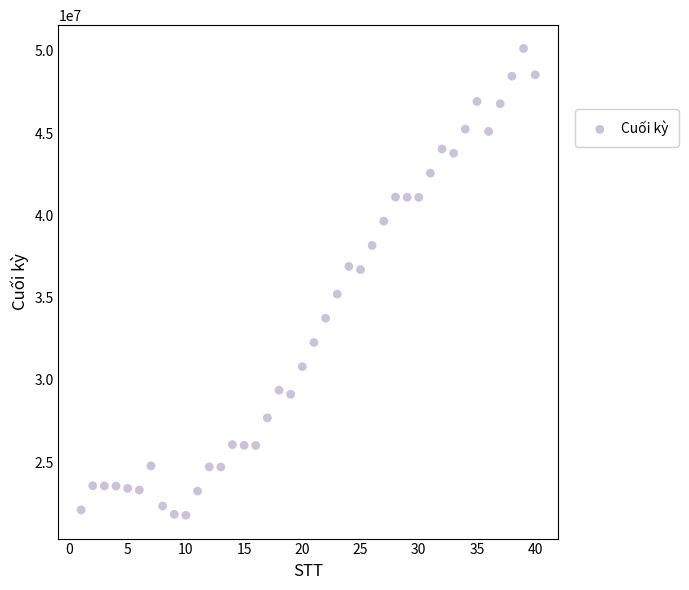

What is the range of X values (max minus min)?

39